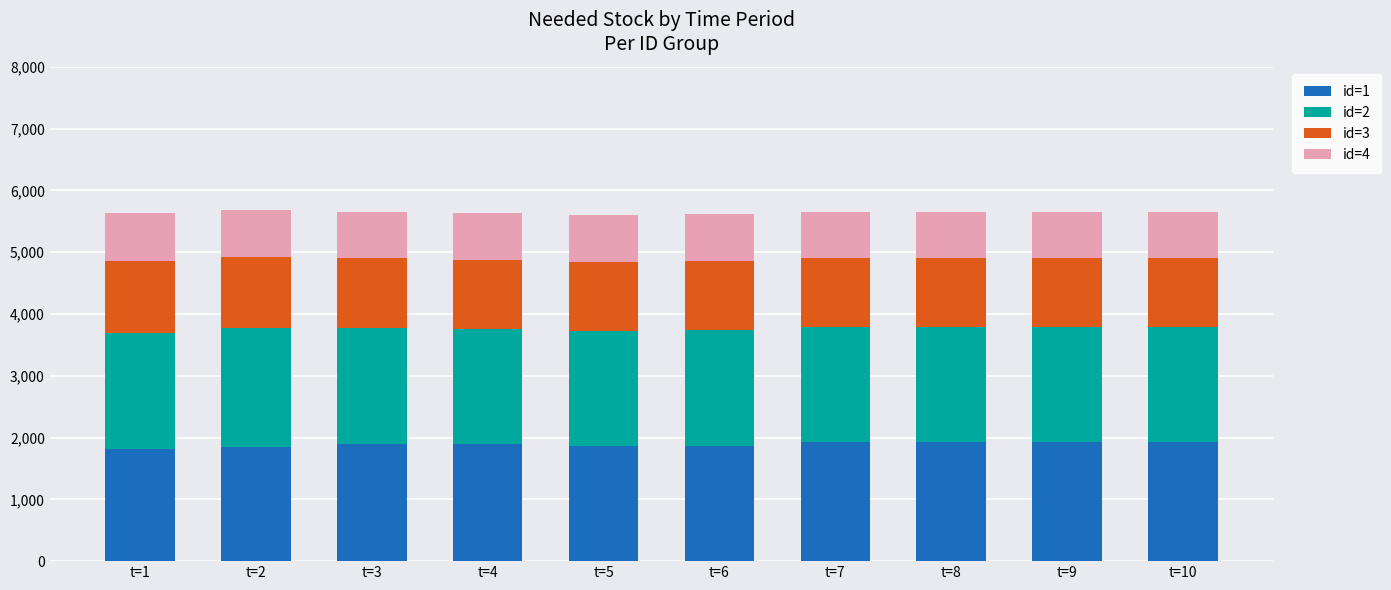

What is the sum of all id=1 values?

18866